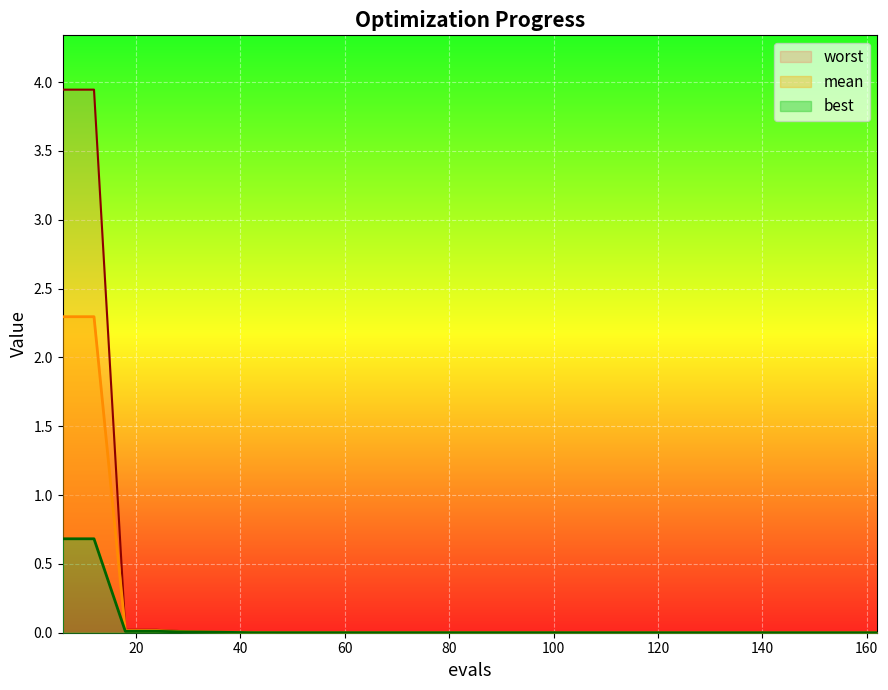

Is the value of worst at 48 greater than the value of mean at 12?

No